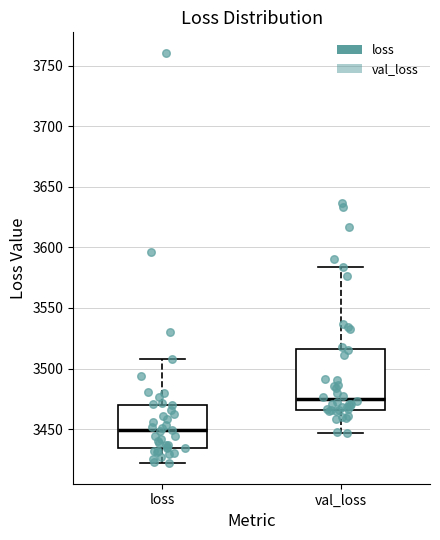

Which box's median line is the lowest?

loss